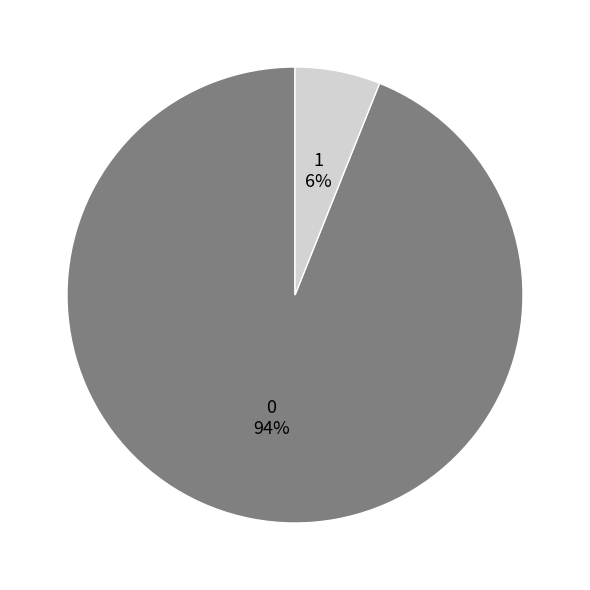

To the nearest percent, what is the difference between the 1 and 0 slice percentages?

88%